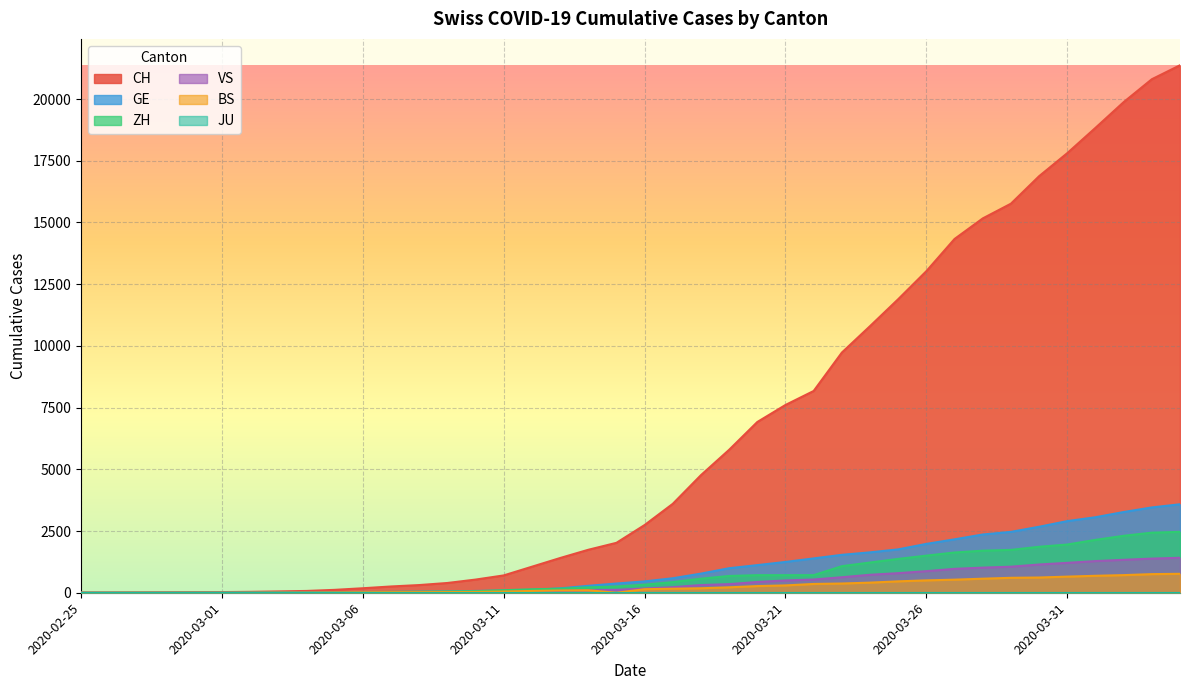

What is the difference between the maximum and minimum values in the BS series?

767